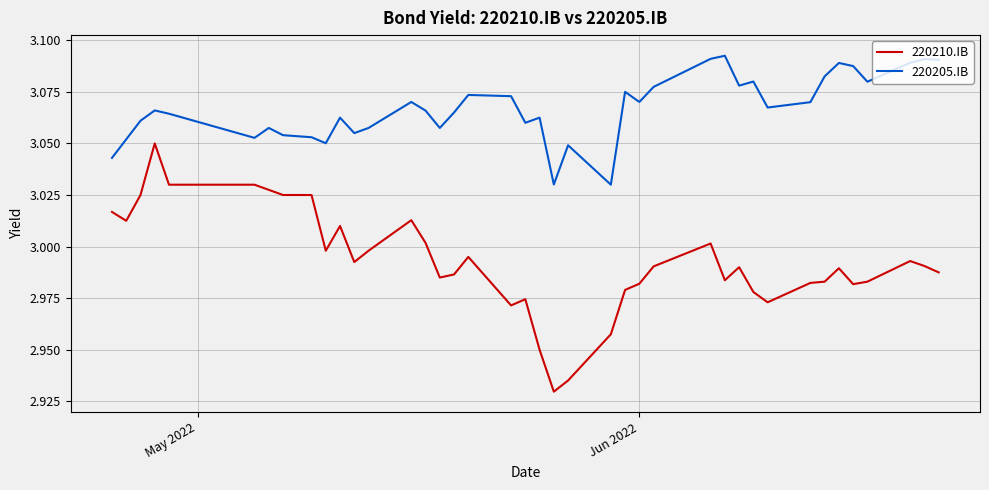

List the series in order of their peak value, highest first.

220205.IB, 220210.IB